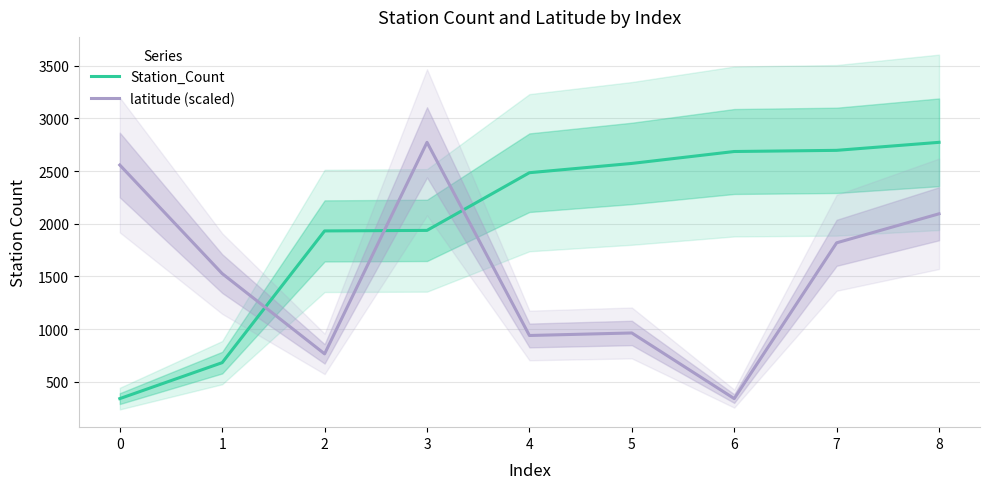

Reading left to right, extract all data points from this chart.

Station_Count: 0=342.0	1=683.0	2=1932.0	3=1937.0	4=2484.0	5=2572.0	6=2685.0	7=2696.0	8=2772.0
latitude (scaled): 0=2556.9	1=1527.3	2=766.3	3=2772.0	4=940.5	5=964.4	6=342.0	7=1819.3	8=2094.4